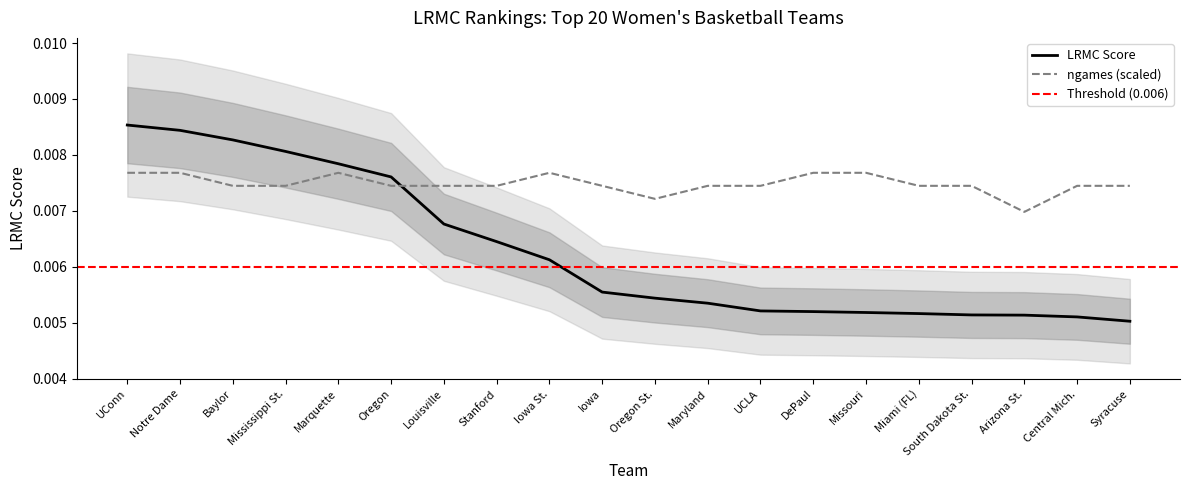

True or false: LRMC has more than 2 points higher than both neighbors.

False